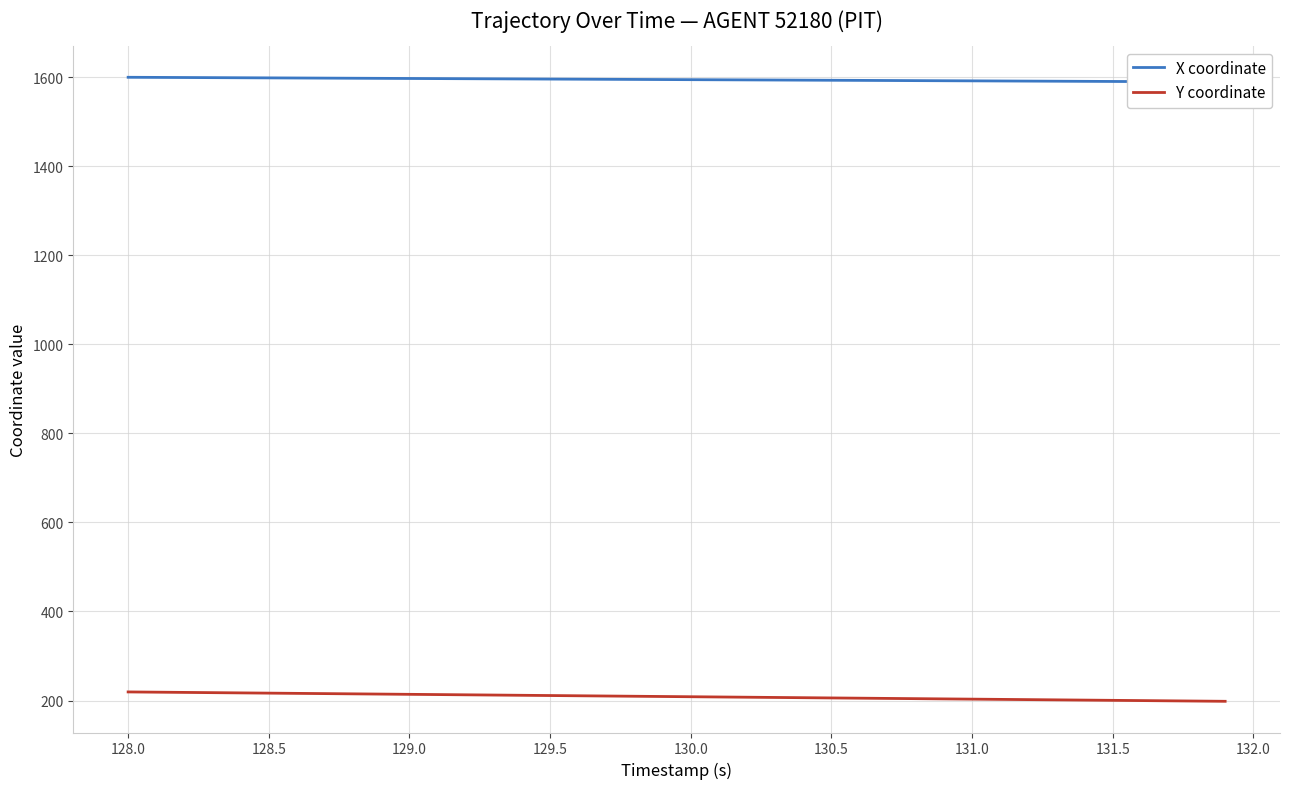

The Y coordinate series shows 216.6 at 128.5. True or false?

True